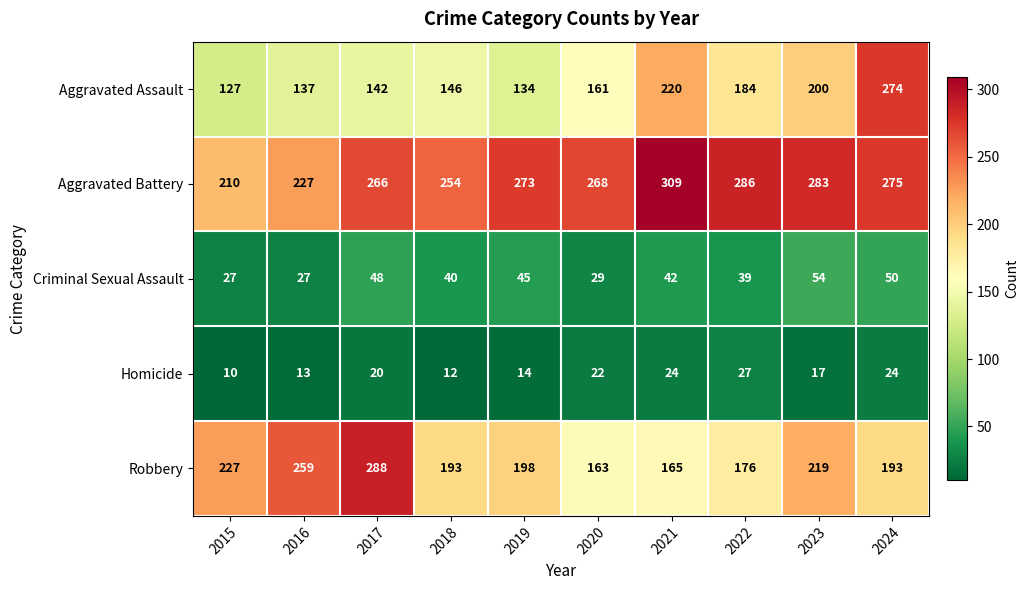

What is the highest value of the Criminal Sexual Assault series?

54